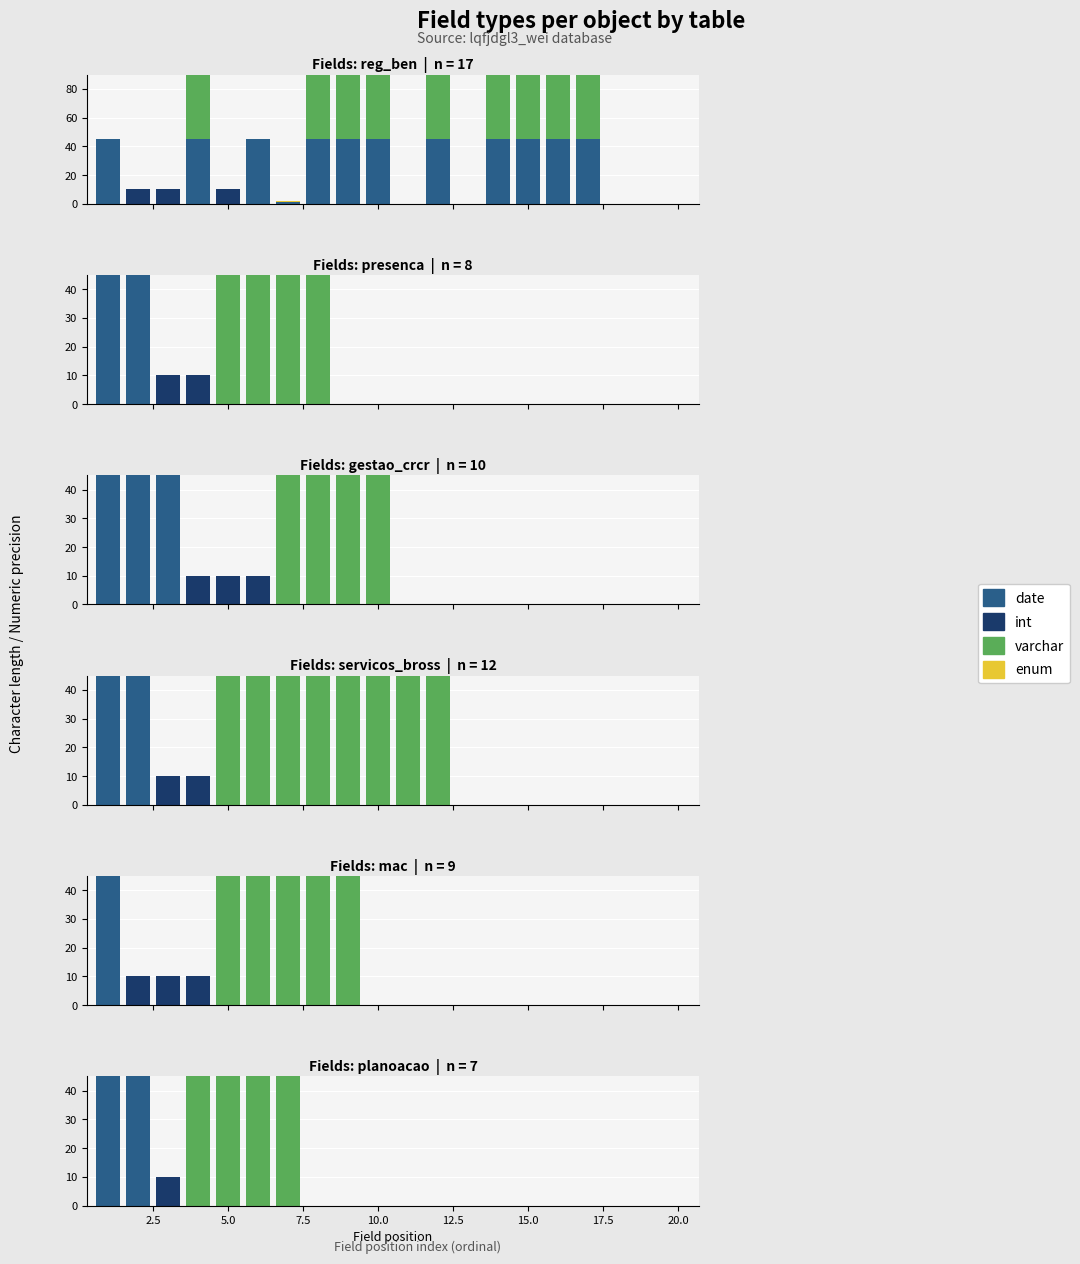

How many bars are there in each group?

4